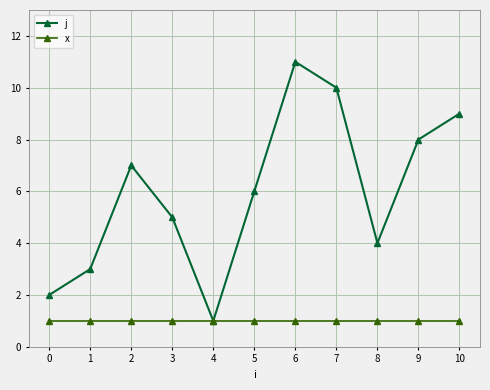

Rank the series by their maximum value, from lowest to highest.

x, j